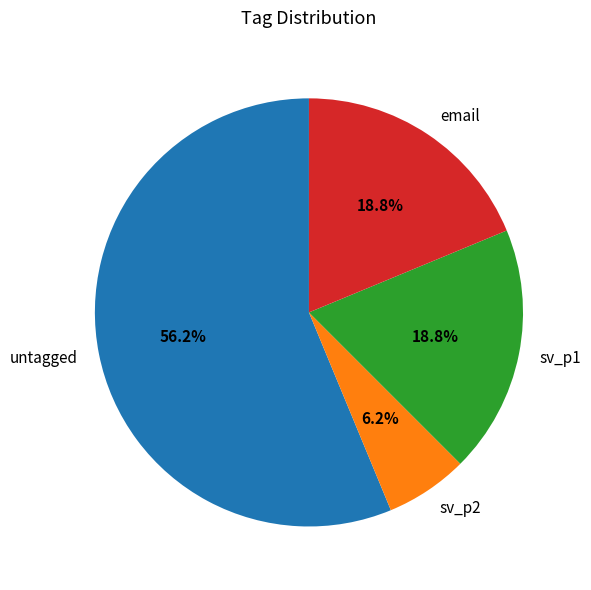

To the nearest percent, what is the average slice percentage?

25%